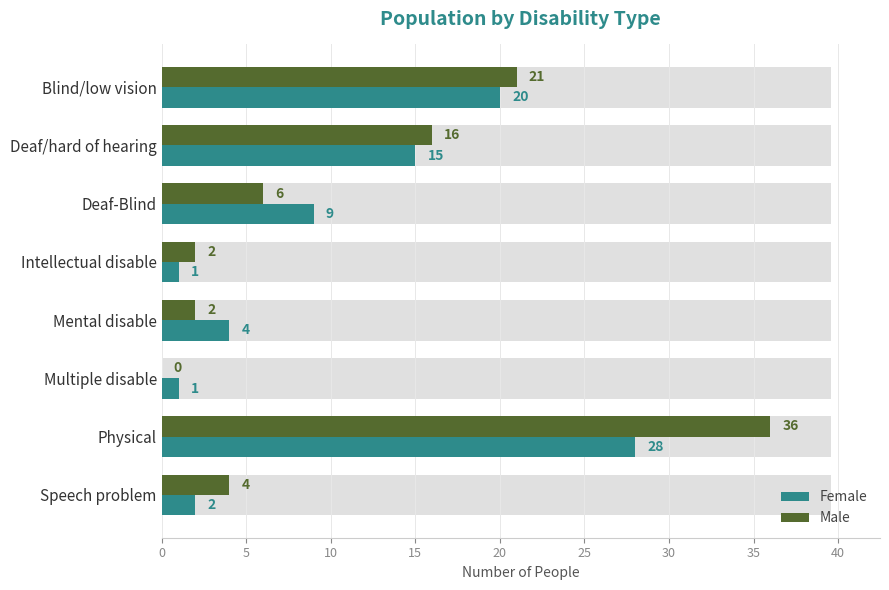

What is the total value across all series at Deaf-Blind?

15